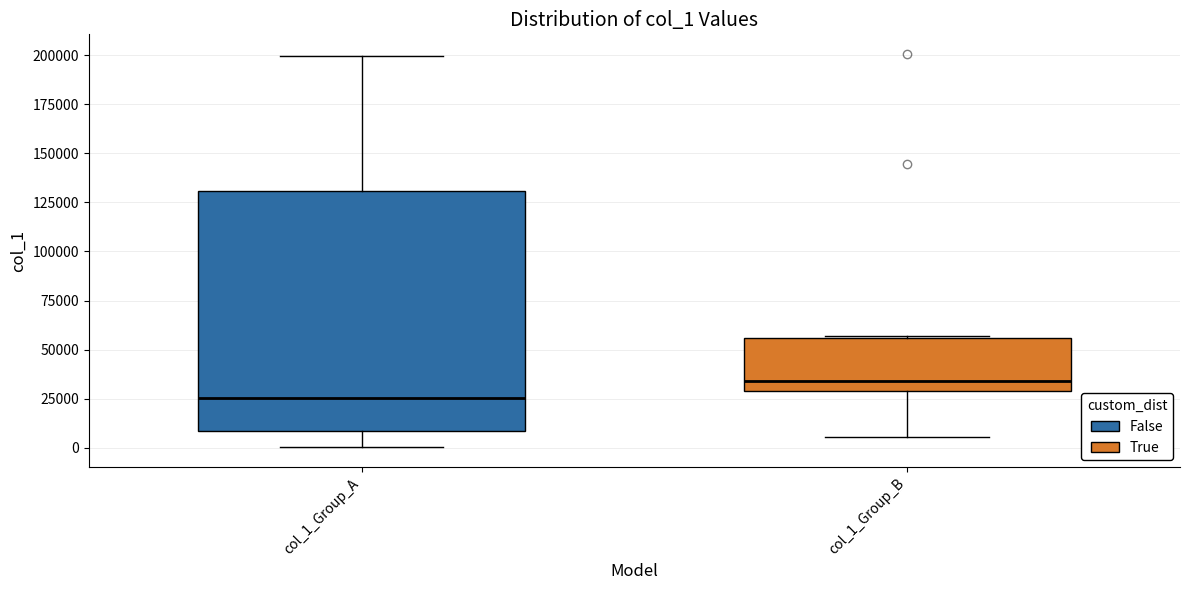

Which box has the lowest median line?

col_1_Group_A